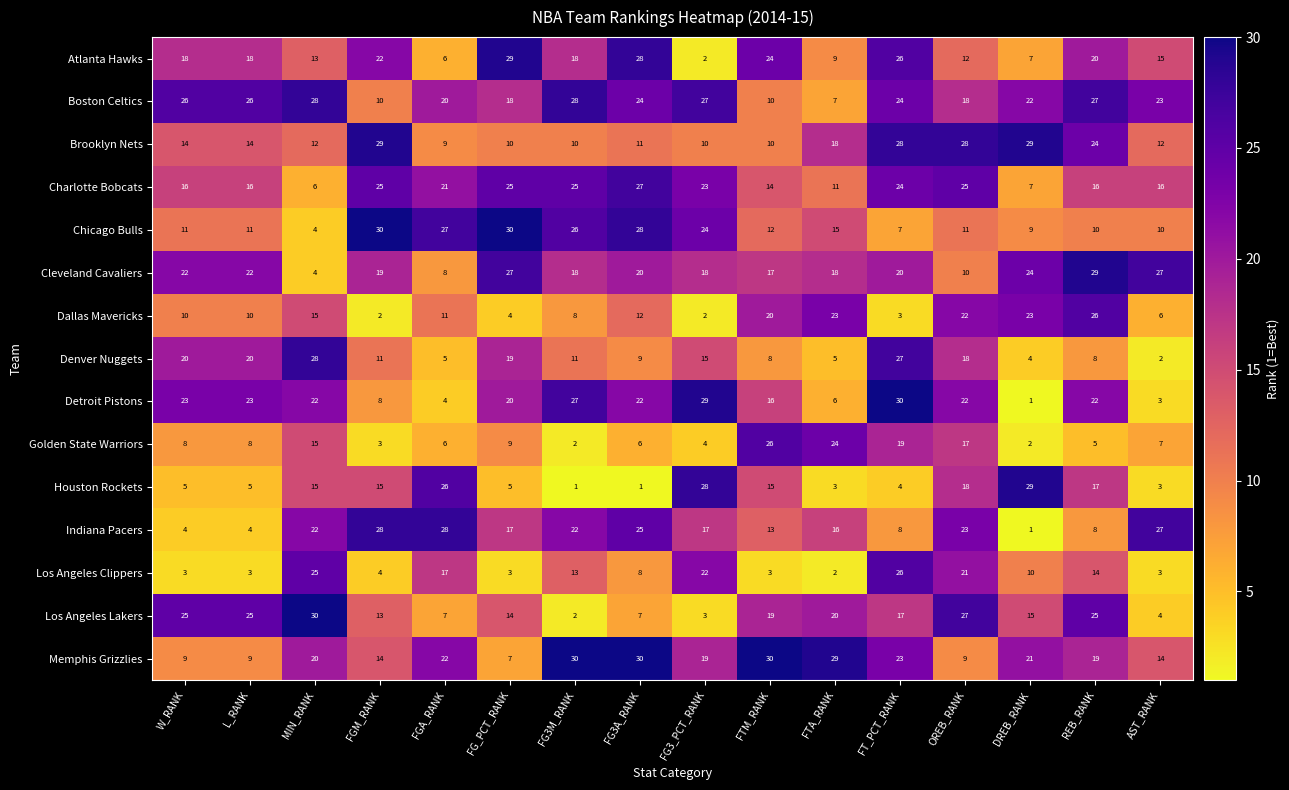

What is the greatest value displayed?

30